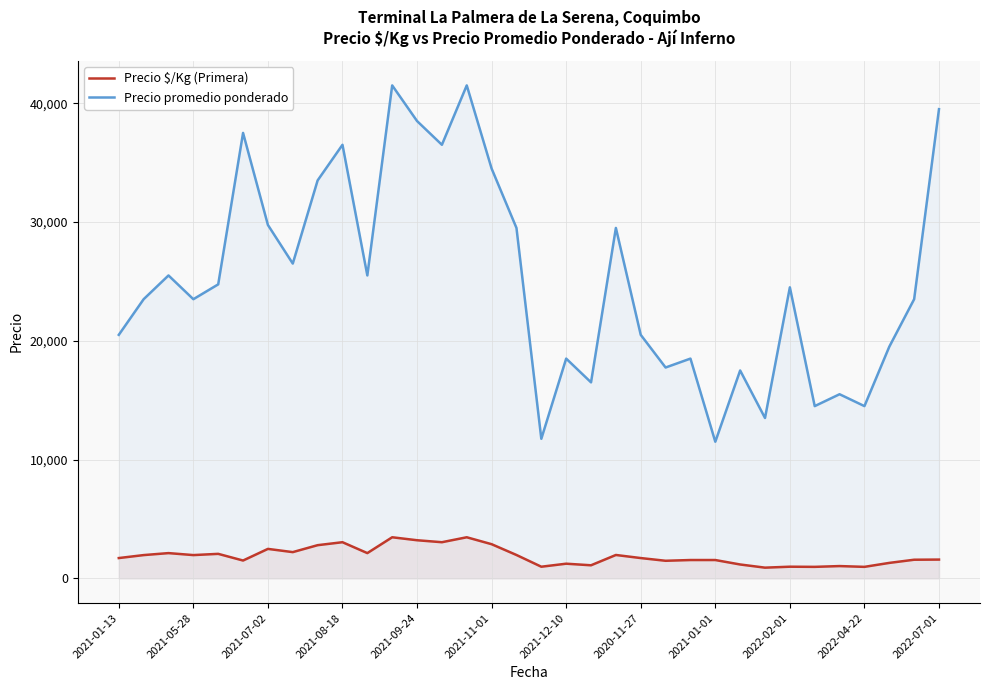

Which series has the largest range (max minus min)?

Precio promedio ponderado